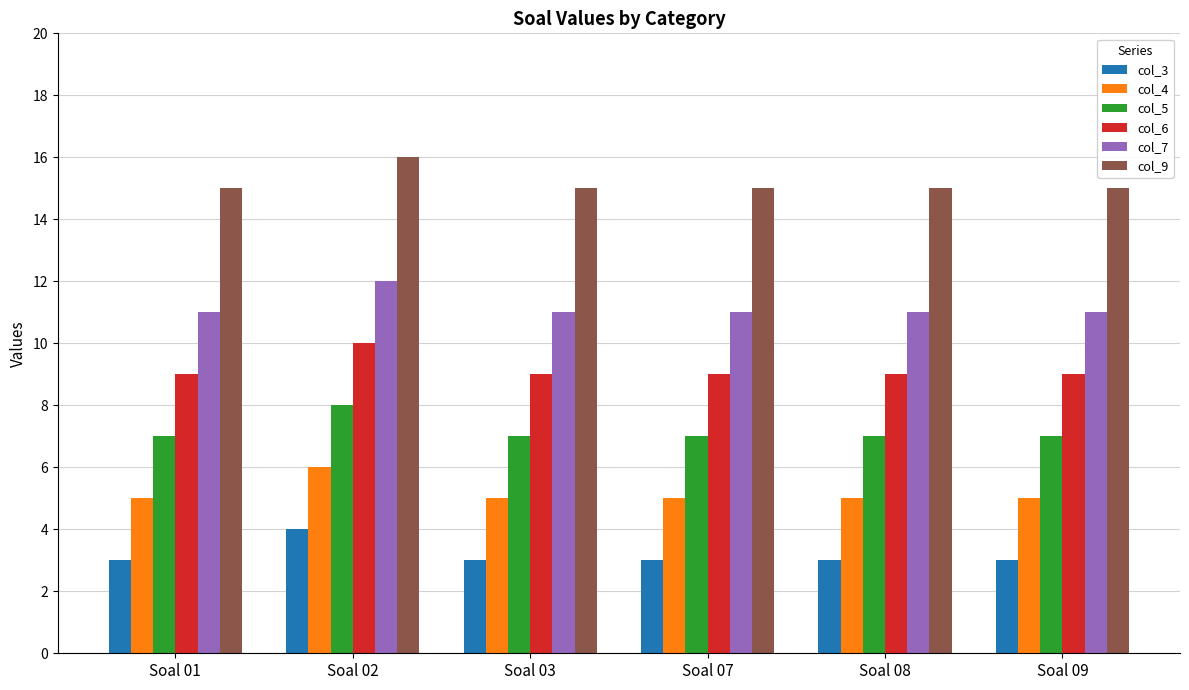

What is the minimum value shown in the chart?

3